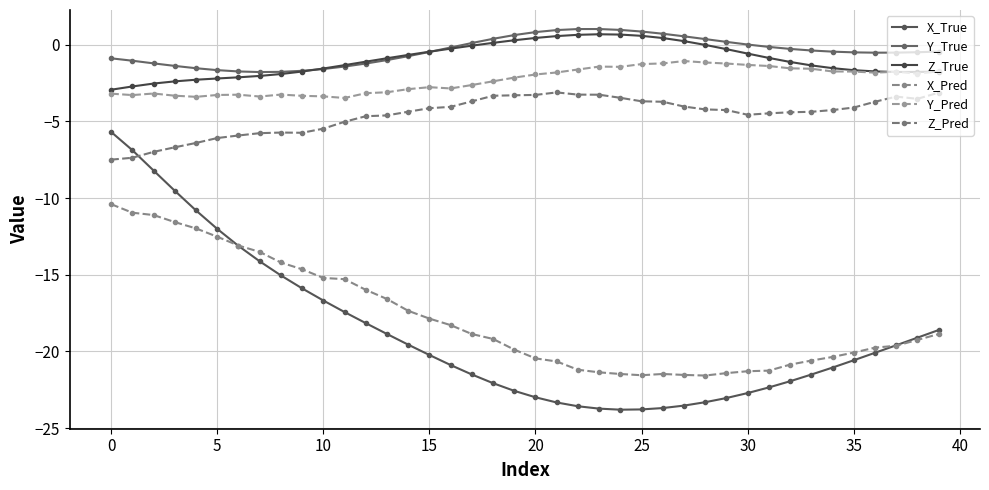

Which category has the highest value across all series?

23